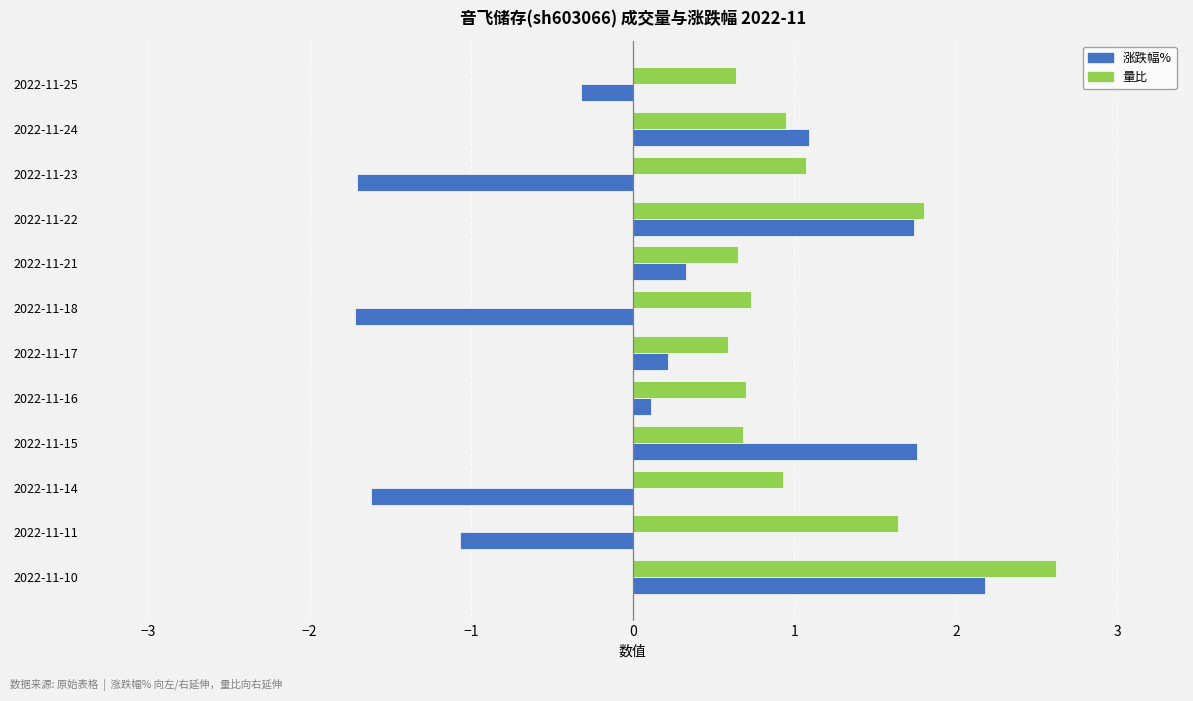

What is the sum of all 量比 values?

13.0